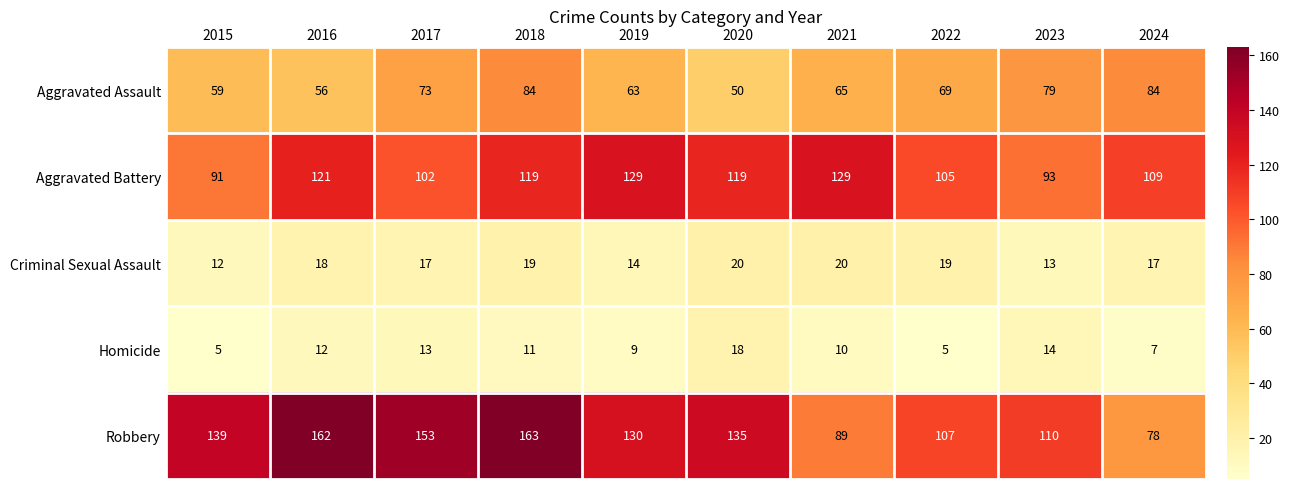

What value does the Aggravated Assault series have at 2024, to the nearest 10?

80